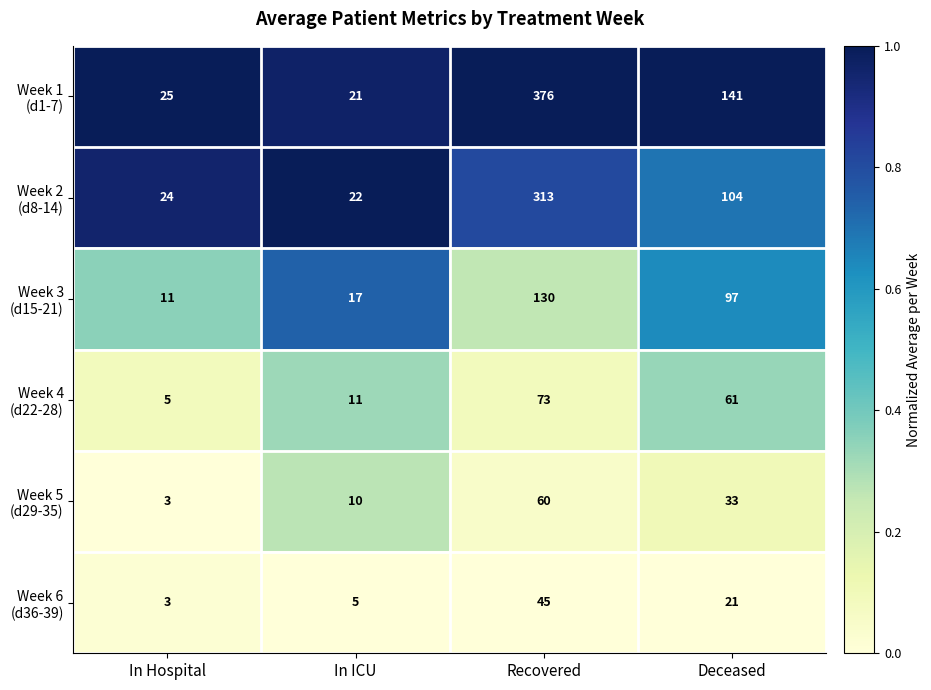

What is the difference between the highest and lowest values at Recovered?

331